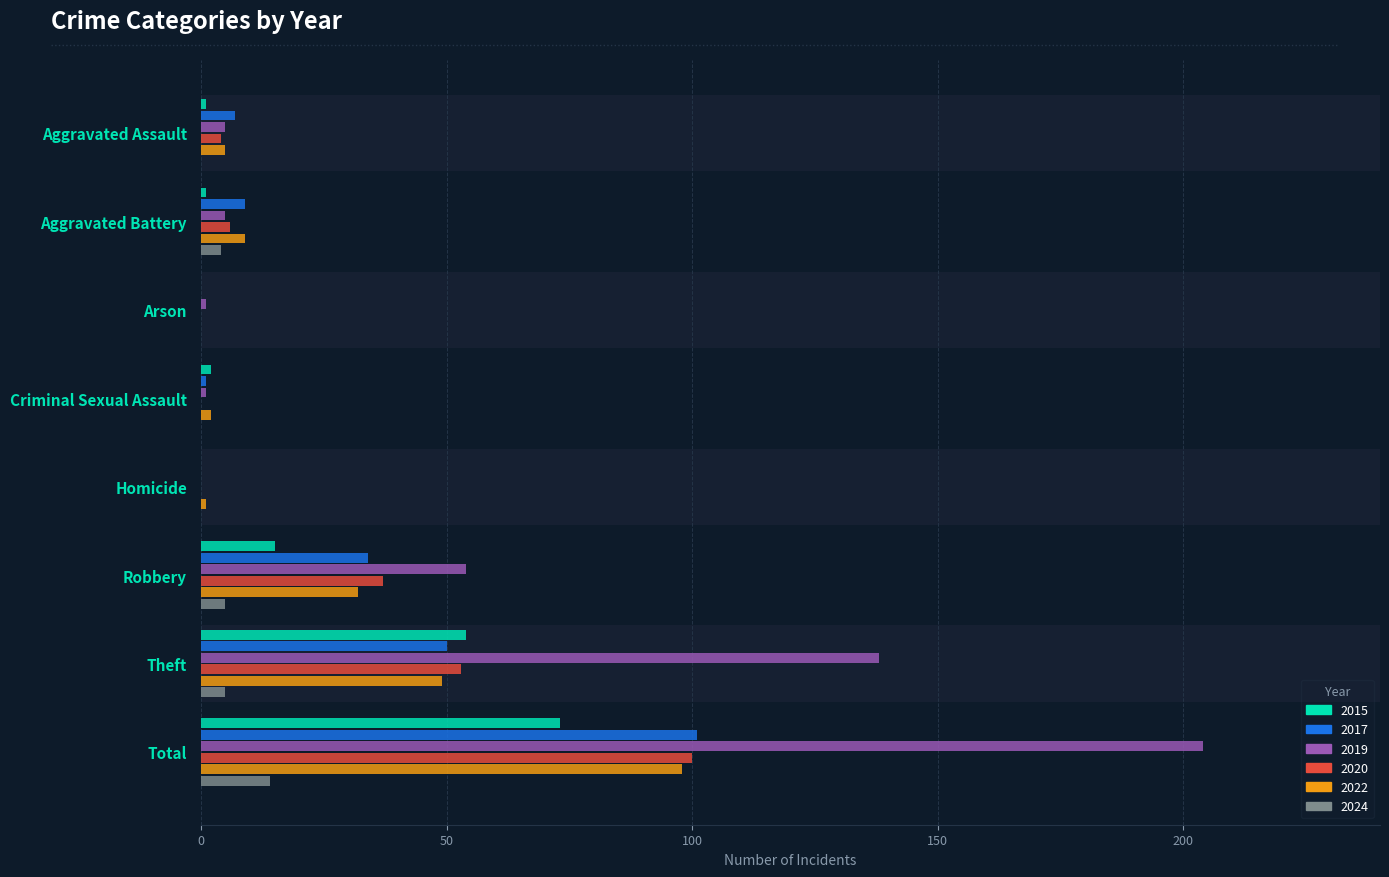

The 2017 series shows 65 at Total. True or false?

False